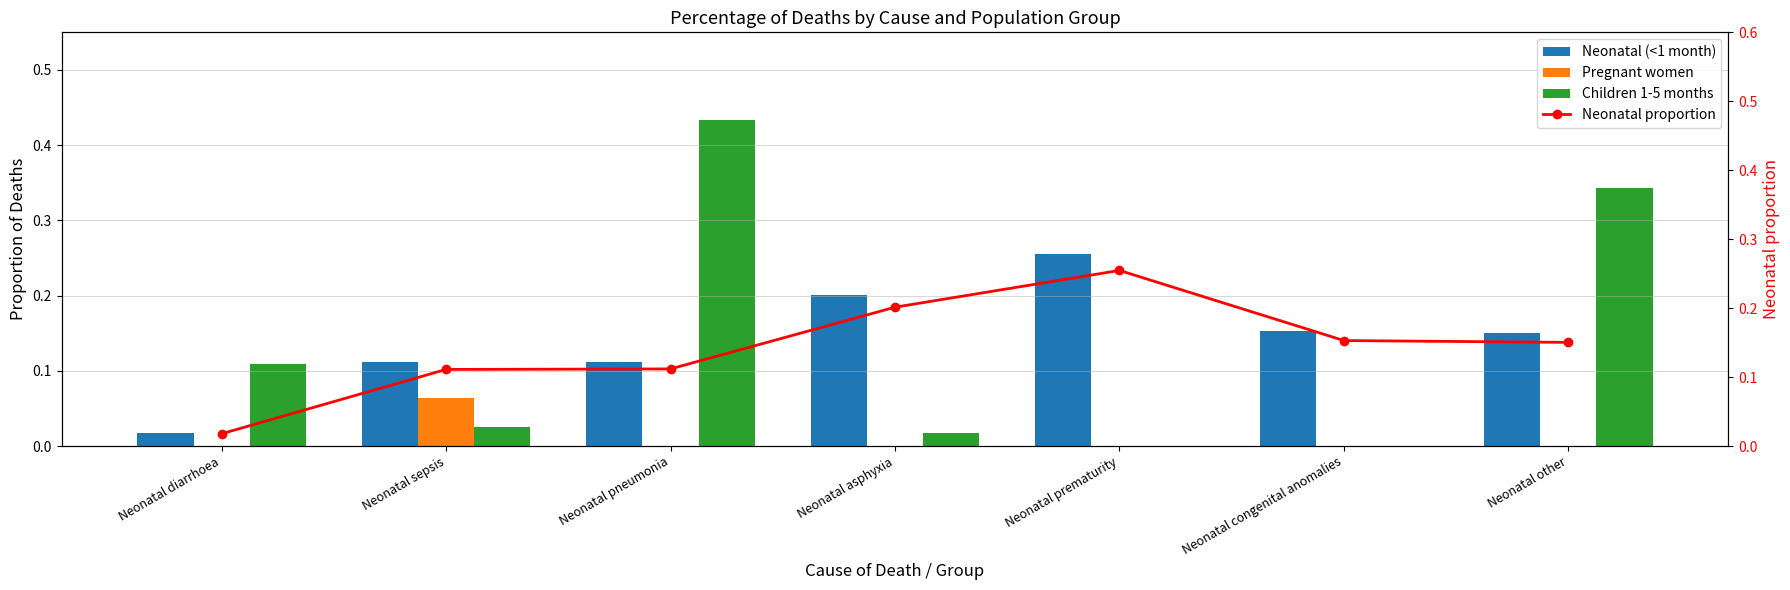

How many distinct data groups are displayed?

4